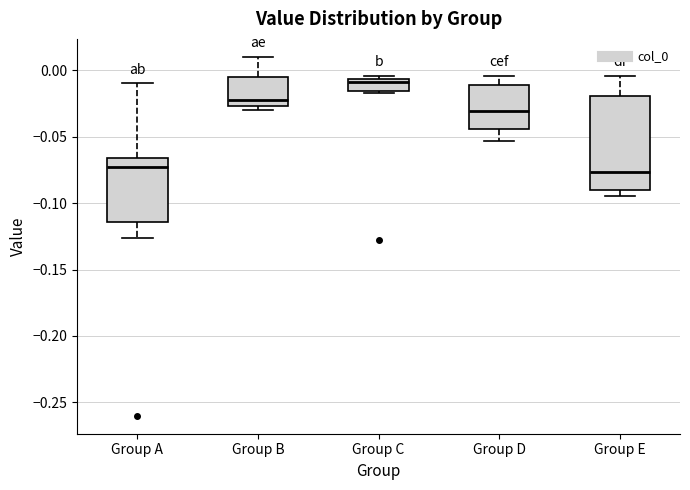

Where is the lower edge of the box for Group E on the y-axis? The values are not printed on the chart, so give them approximately, as read against the axis.

-0.090